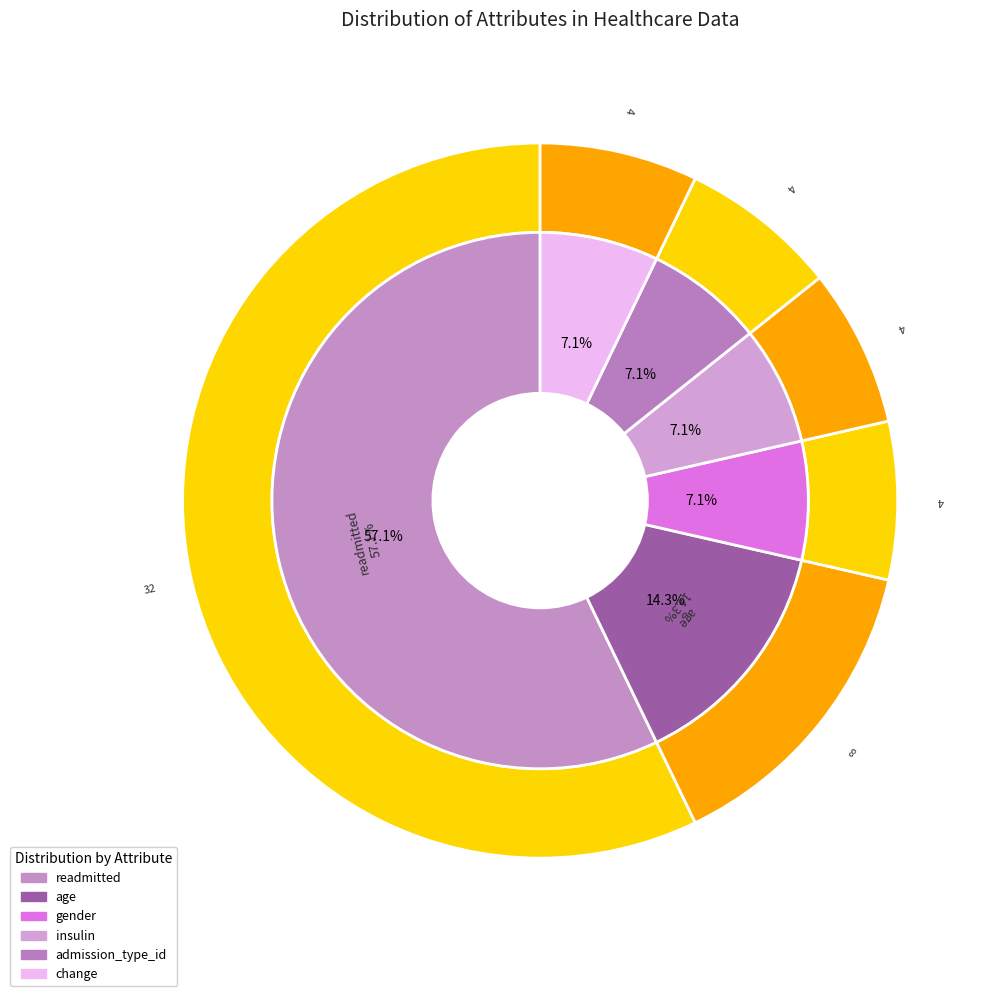

Approximately how many times larger is the value at admission_type_id compared to age?

0.5